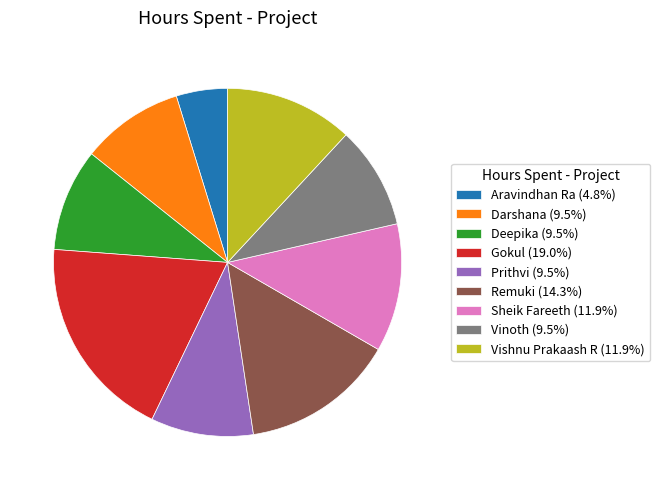

Is there any slice that represents more than half of the pie?

No